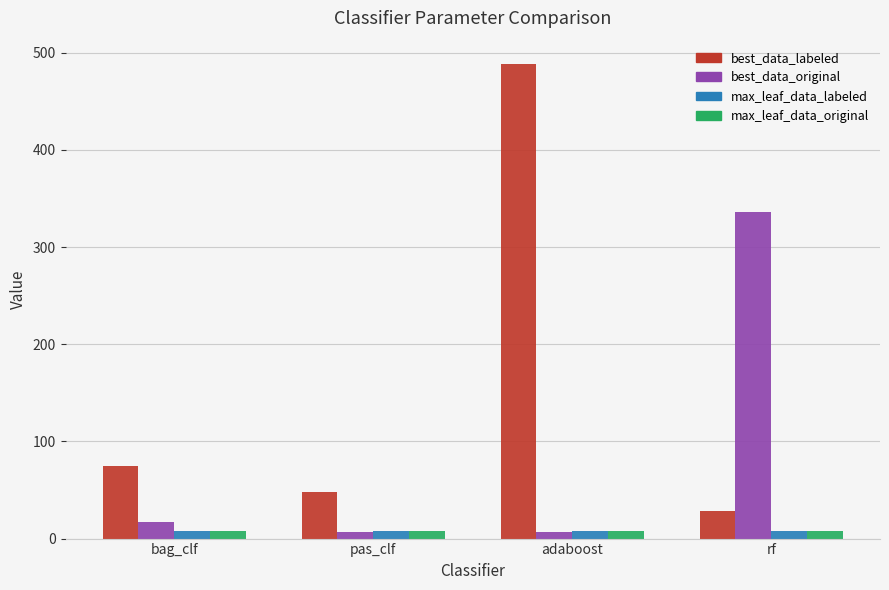

True or false: best_data_labeled has a value of 488 at adaboost.

True